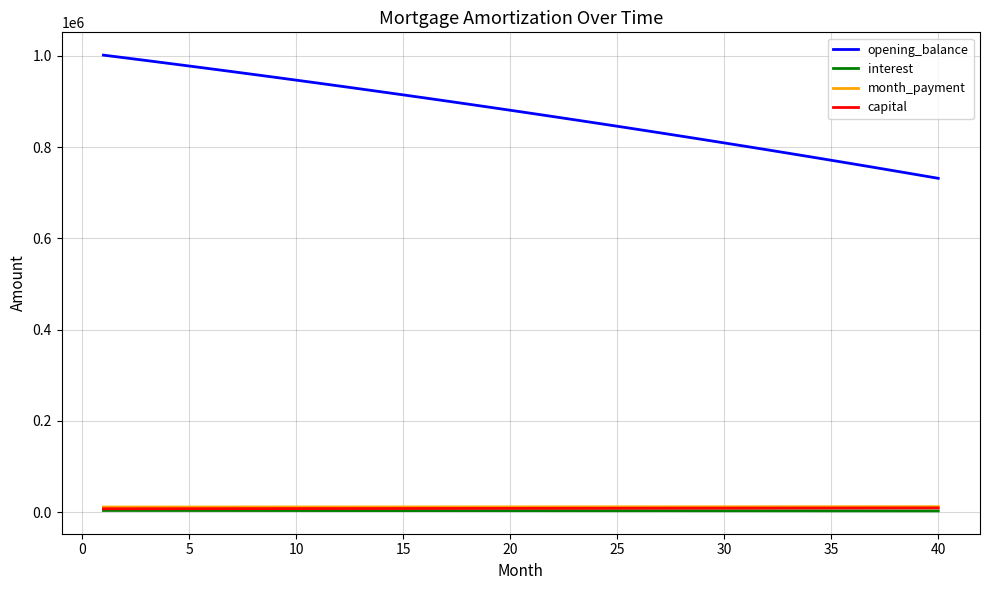

True or false: opening_balance and month_payment cross at least once.

False